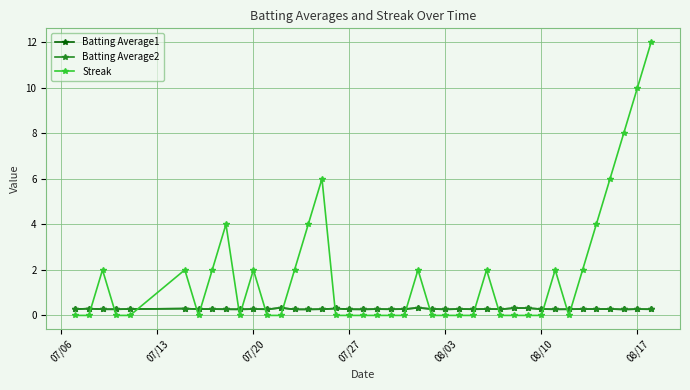

What is the difference between the maximum and minimum values in the Streak series?

12.0